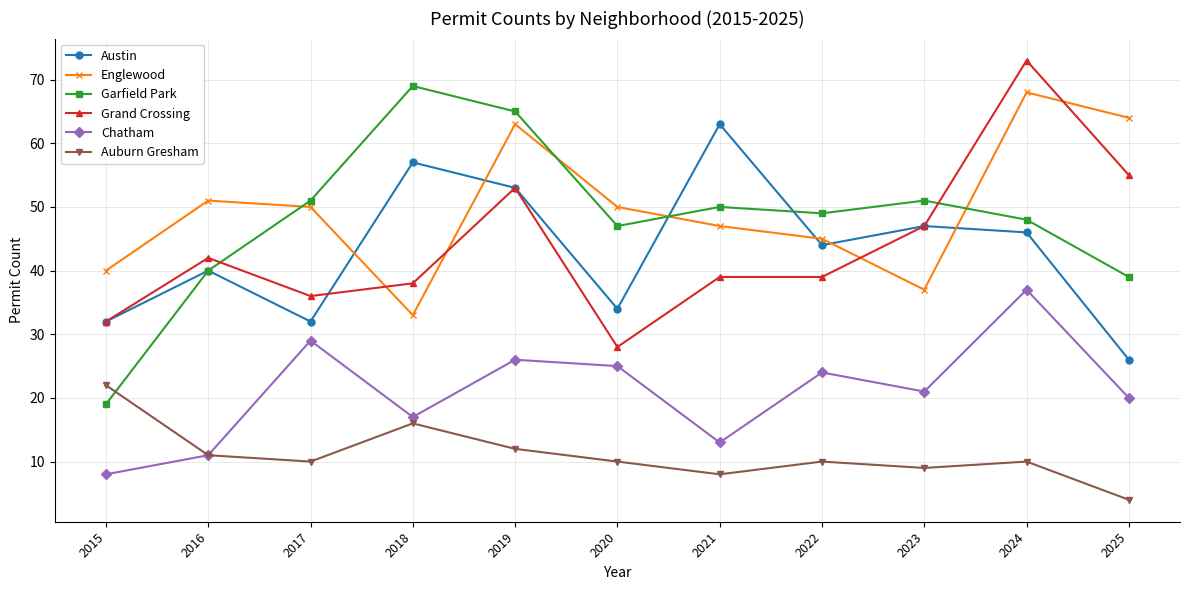

True or false: Auburn Gresham and Englewood intersect in this chart.

False